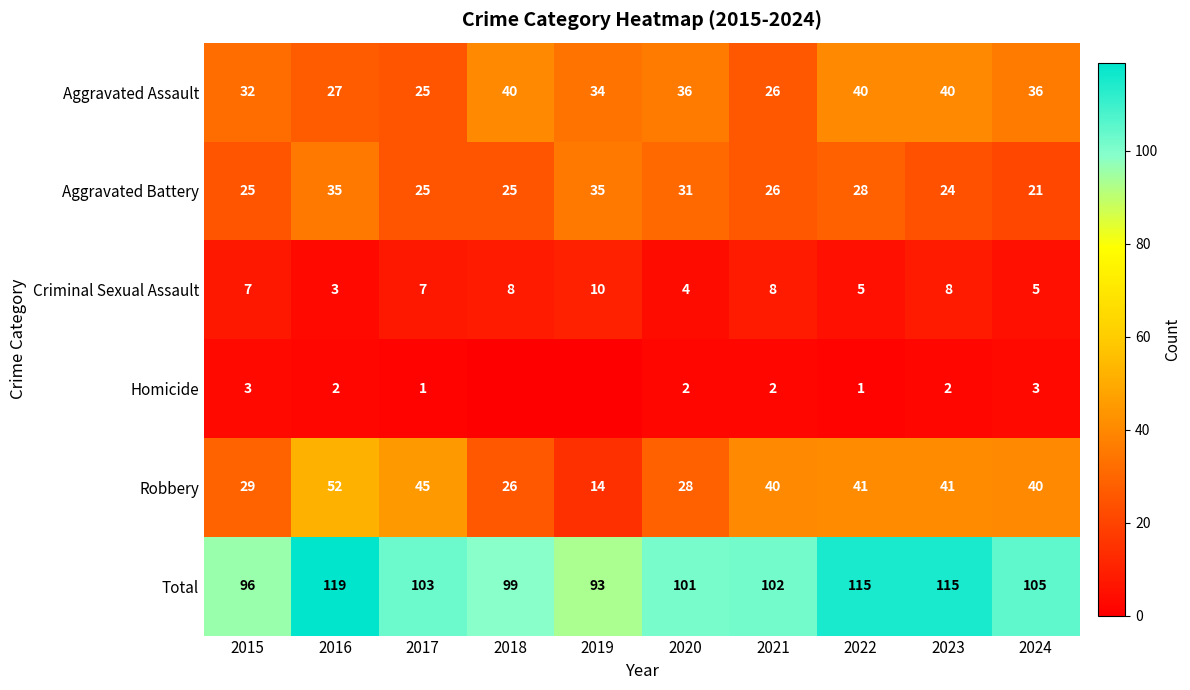

What is the sum of all Total values?

1048